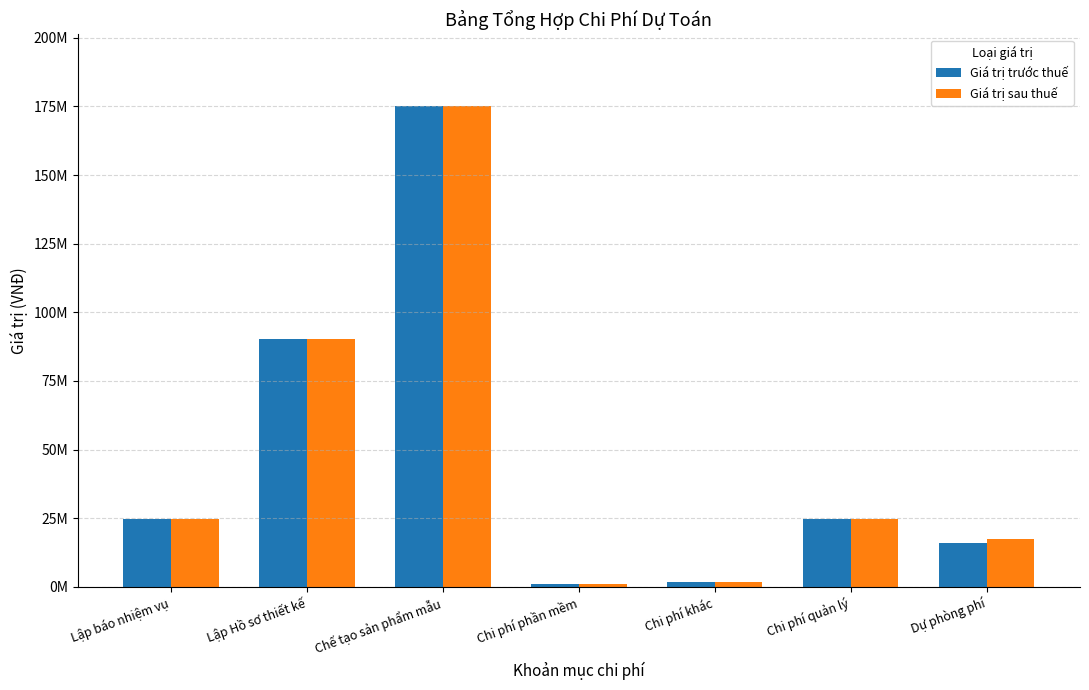

What is the smallest value displayed?

977340.0